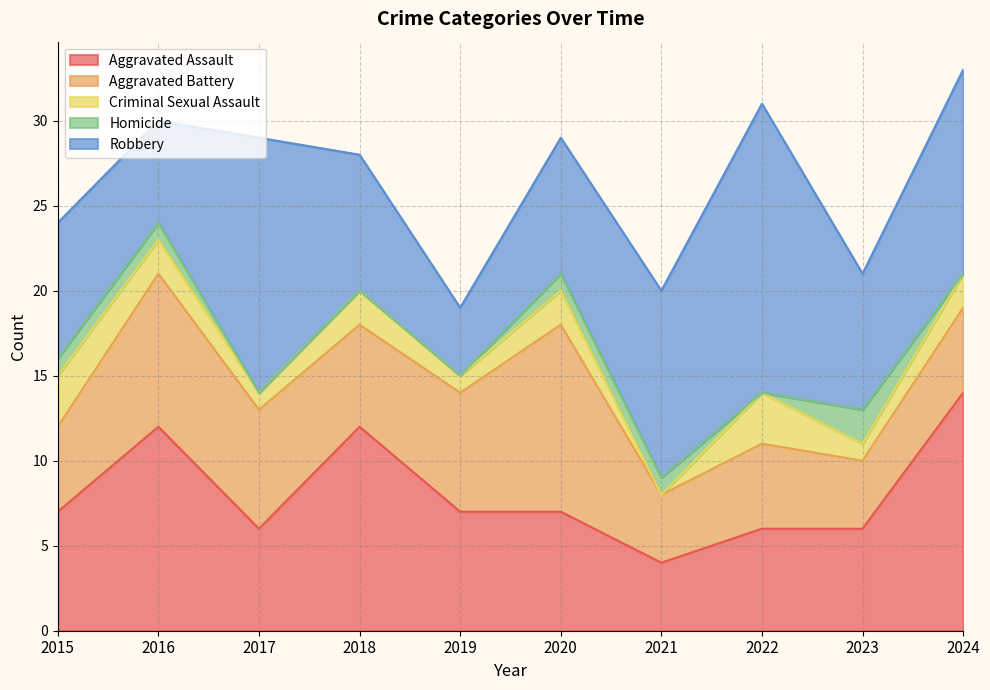

What is the value of the Aggravated Assault point at the 6th from the left?

7